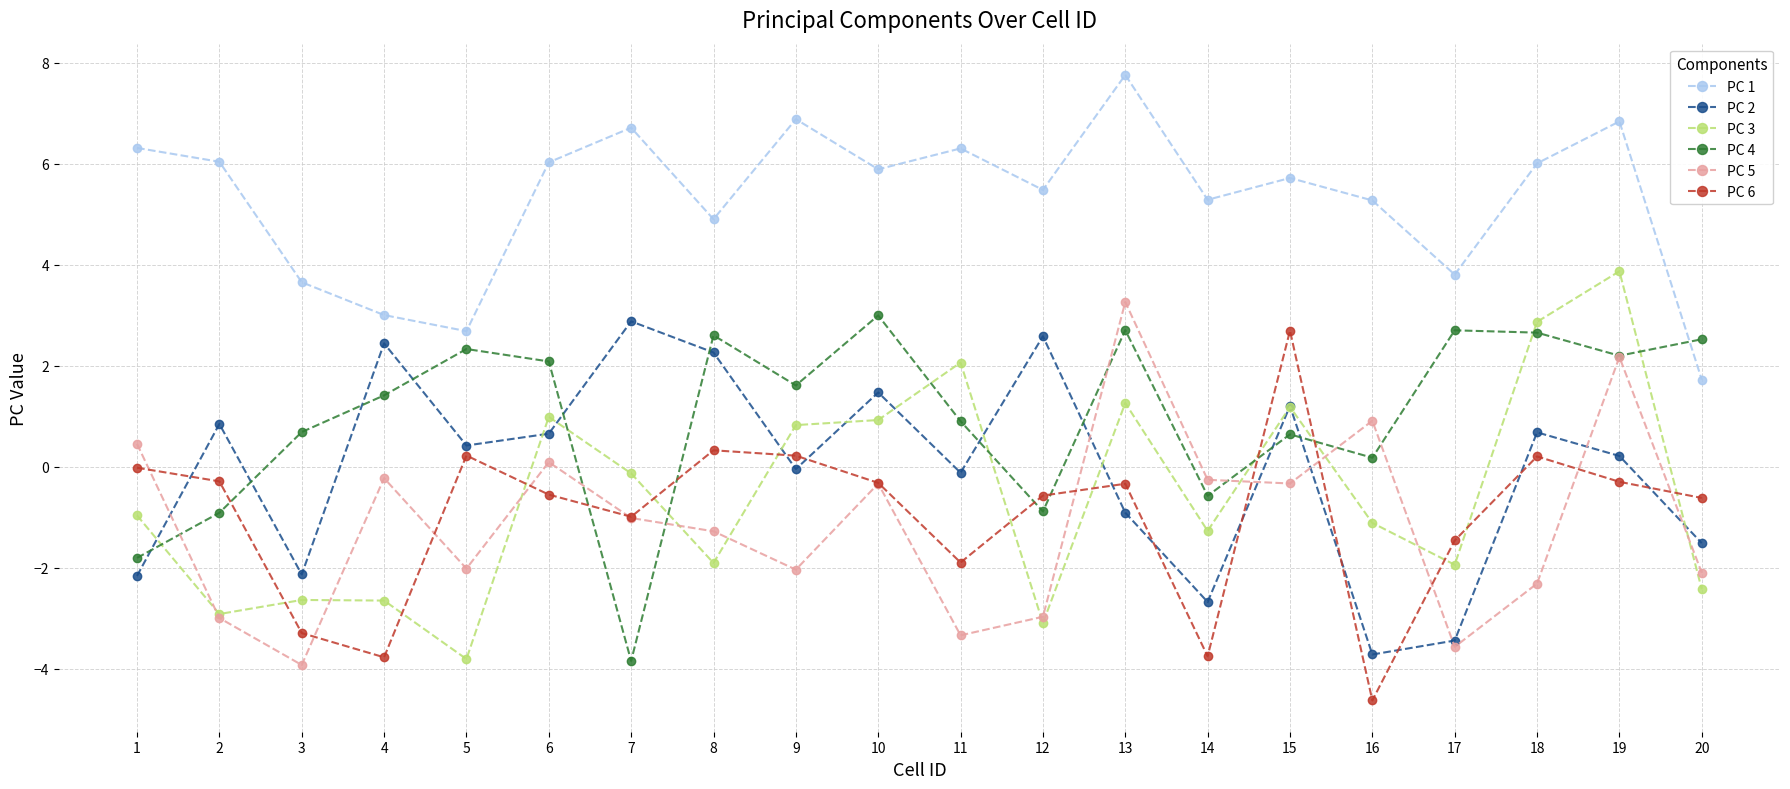

The PC 1 series shows 4.1 at 6. True or false?

False